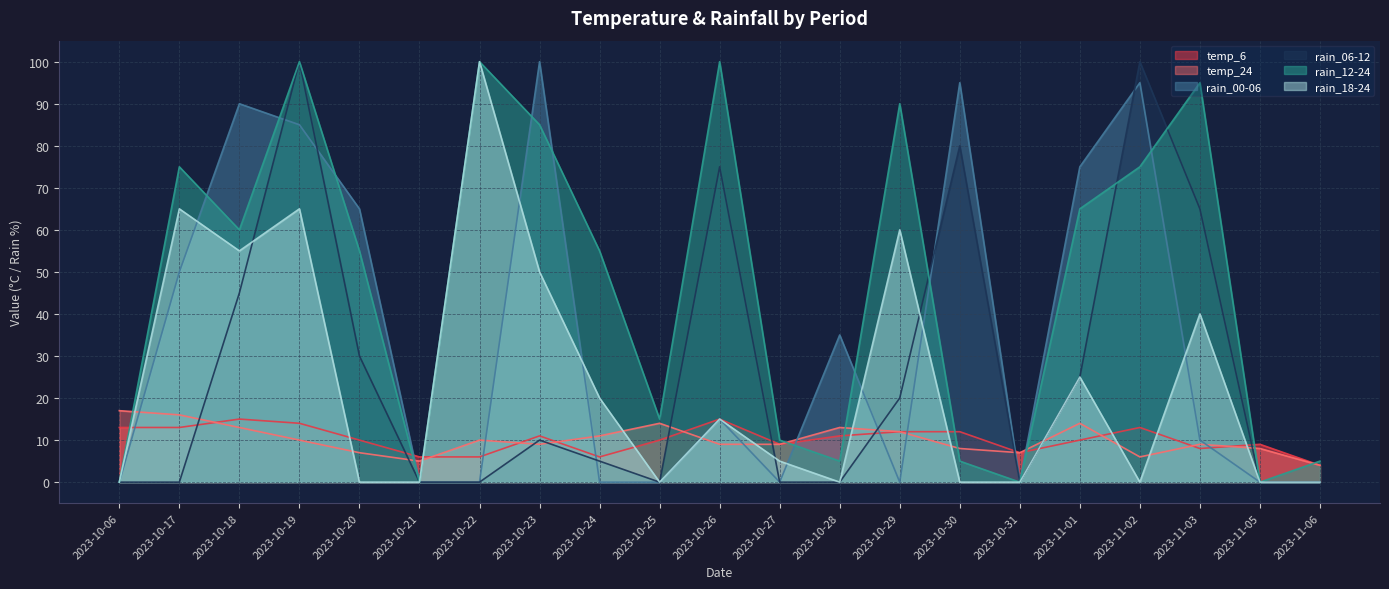

Which category has the lowest value in the temp_24 series?

2023-11-06